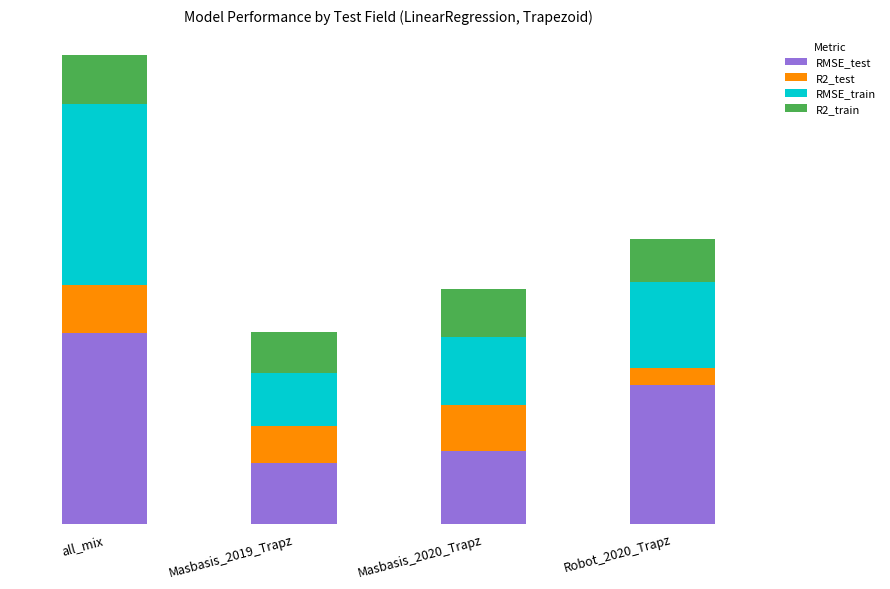

Are the bars grouped side by side (vs. stacked)?

No